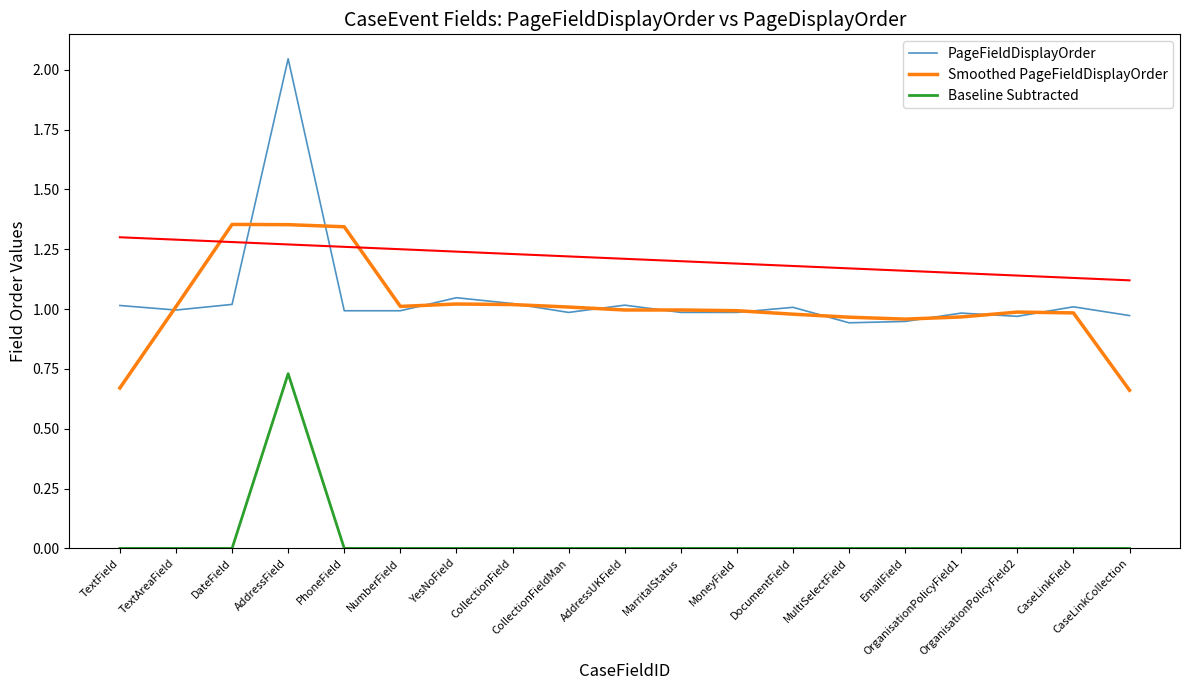

How many lines are shown in the chart?

3